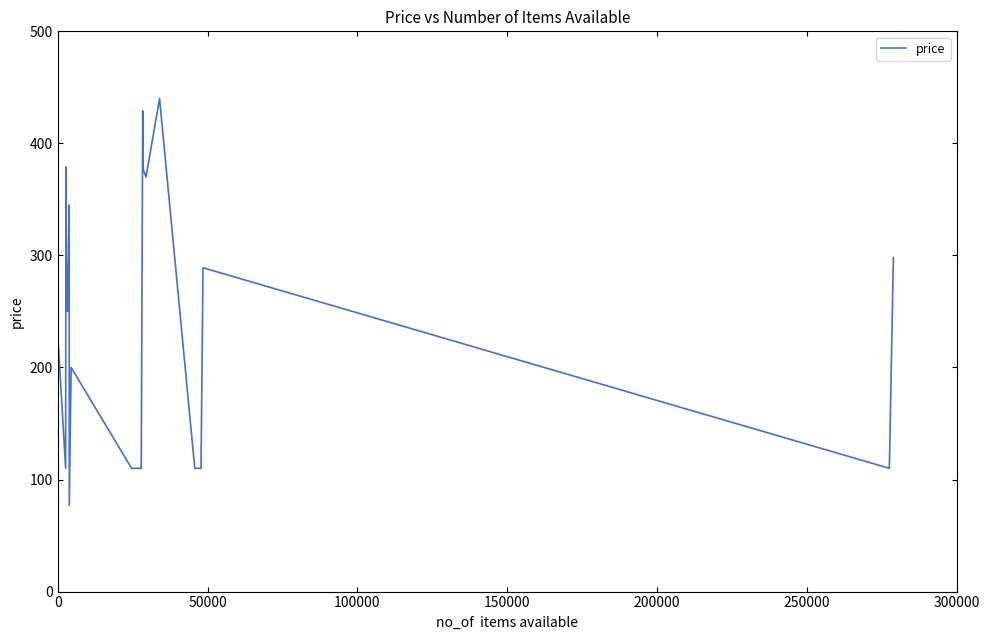

What is the maximum value shown in the chart?

440